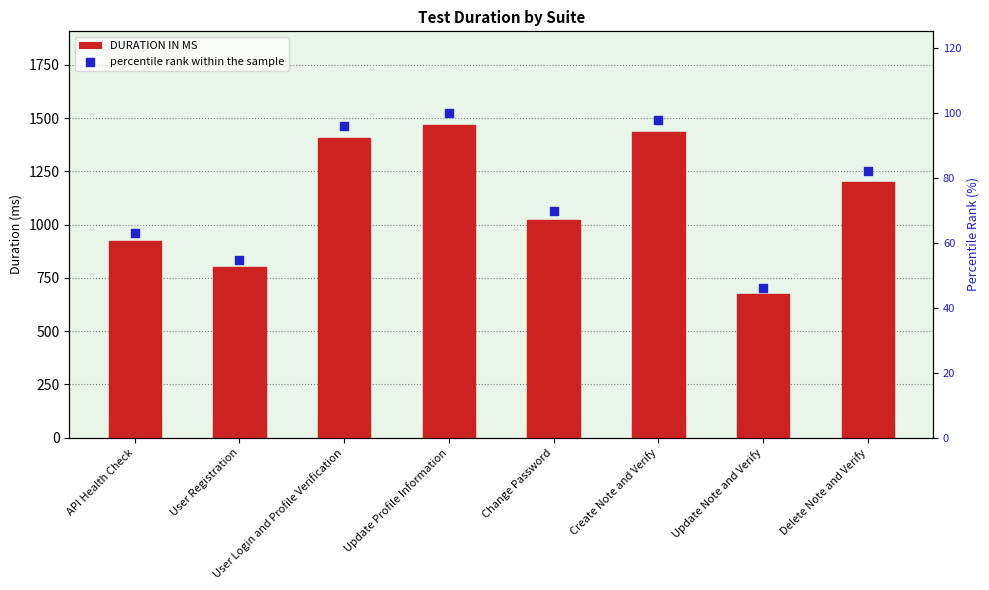

Which series reaches the minimum Y coordinate?

percentile rank within the sample